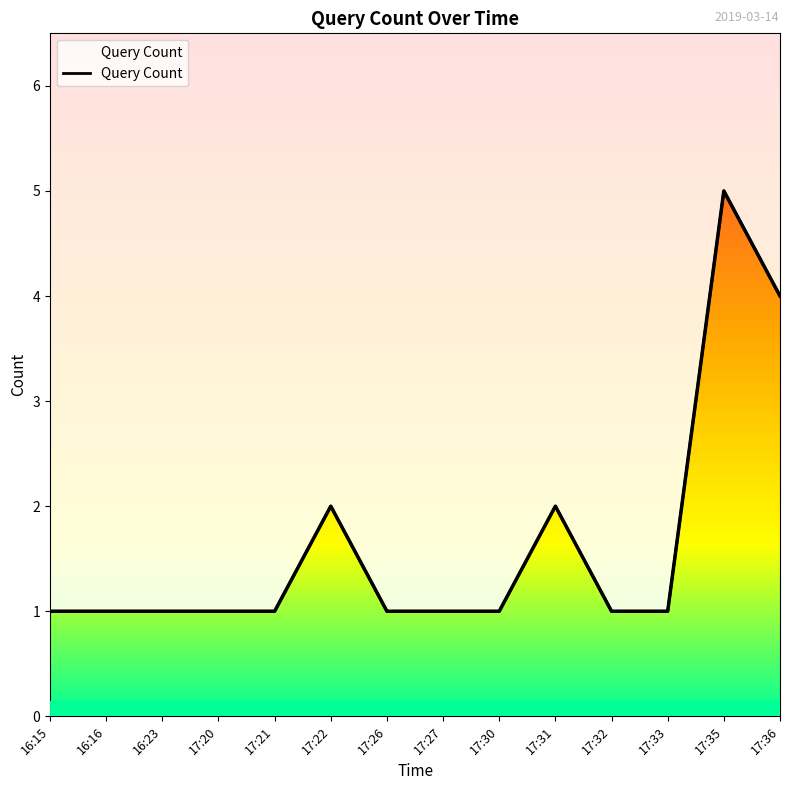

List the labels in order of value, smallest first.

16:15, 16:16, 16:23, 17:20, 17:21, 17:26, 17:27, 17:30, 17:32, 17:33, 17:22, 17:31, 17:36, 17:35